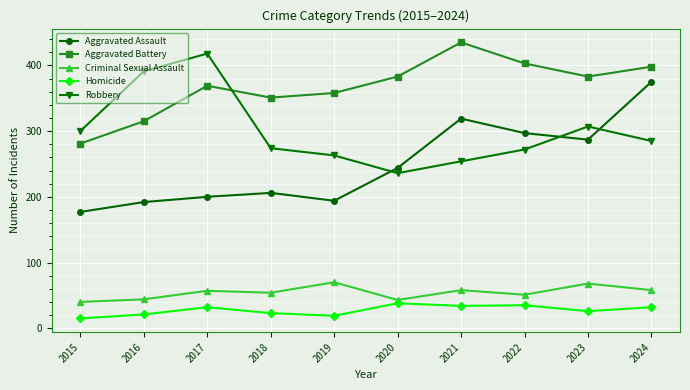

What is the minimum value shown in the chart?

15